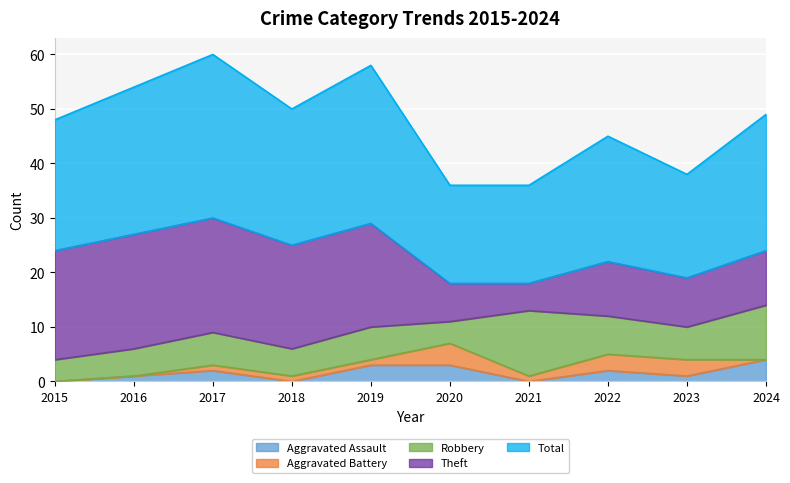

At which category does Aggravated Battery reach its first local valley?

2021